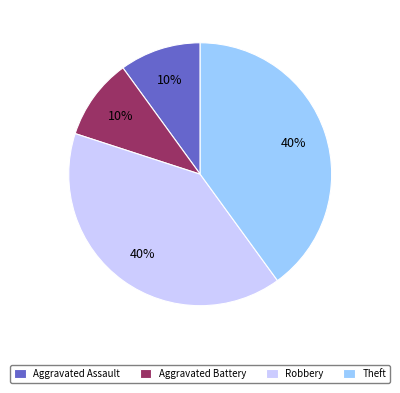

What is the ratio of the value at Theft to the value at Robbery?

1.0